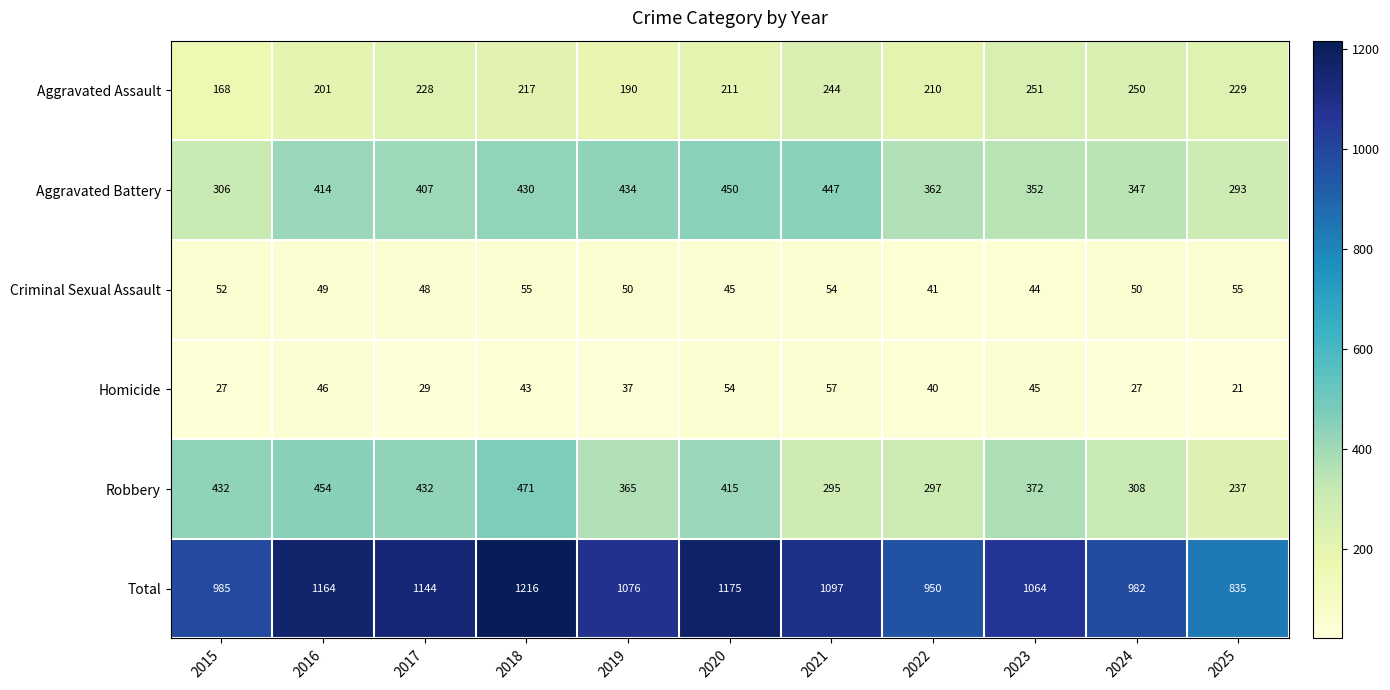

Is it true that Total equals 1742 at 2019?

False